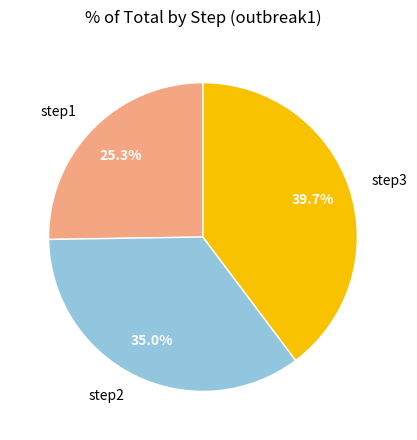

Between step1 and step2, which is larger?

step2